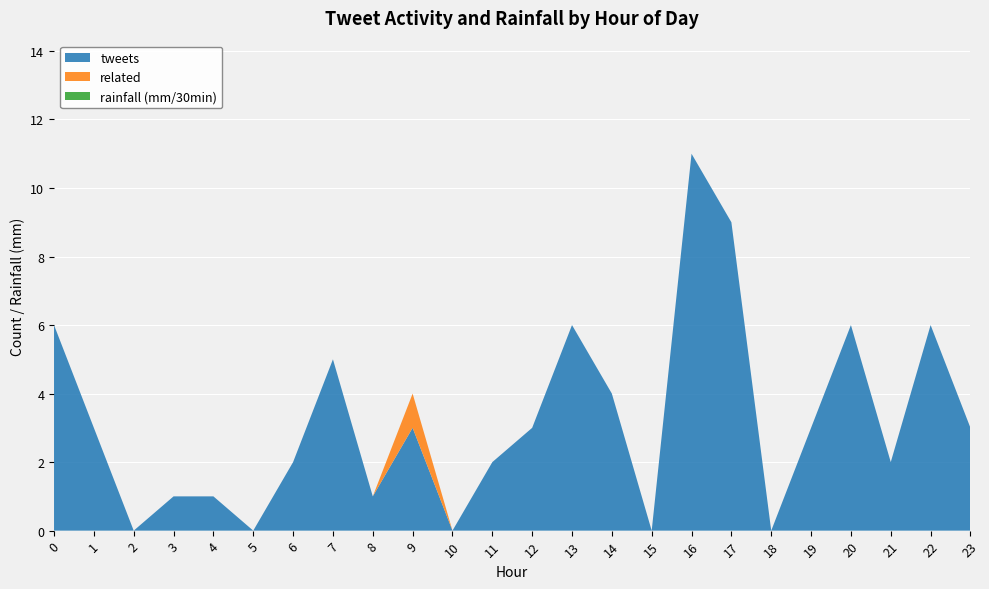

Reading left to right, list all the values displayed in this chart.

tweets: 6	3	0	1	1	0	2	5	1	3	0	2	3	6	4	0	11	9	0	3	6	2	6	3
related: 0	0	0	0	0	0	0	0	0	1	0	0	0	0	0	0	0	0	0	0	0	0	0	0
rainfall (mm/30min): 0	0	0	0	0	0	0	0	0	0	0	0	0	0	0	0	0	0	0	0	0	0	0	0